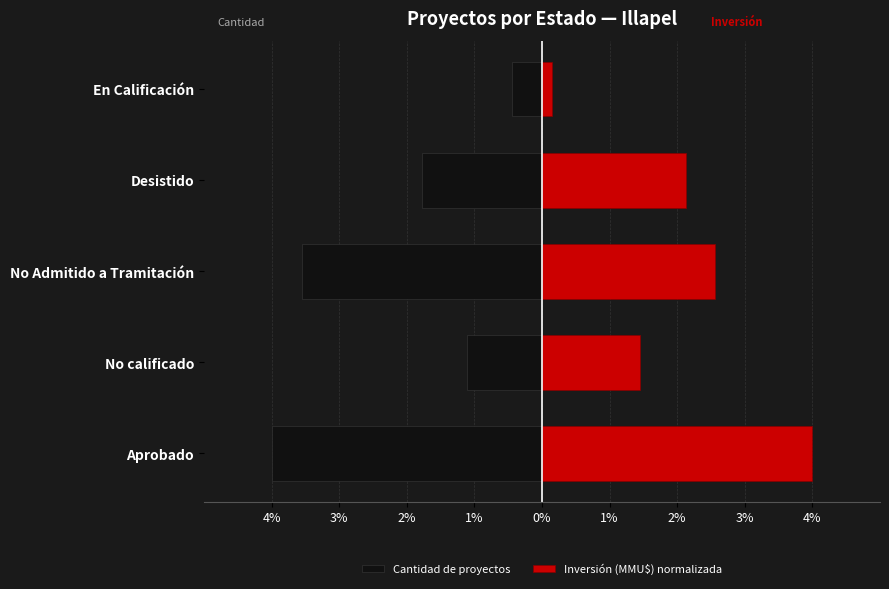

Count the number of data series in this chart.

2